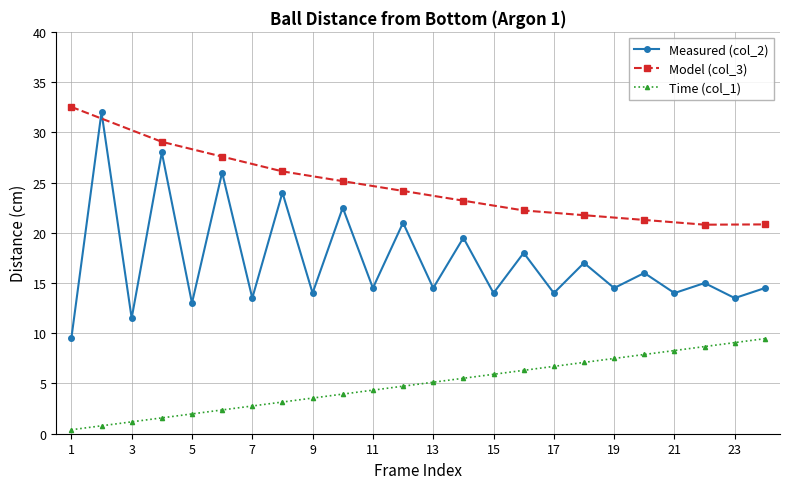

The Measured (col_2) series shows 20.1 at 17. True or false?

False